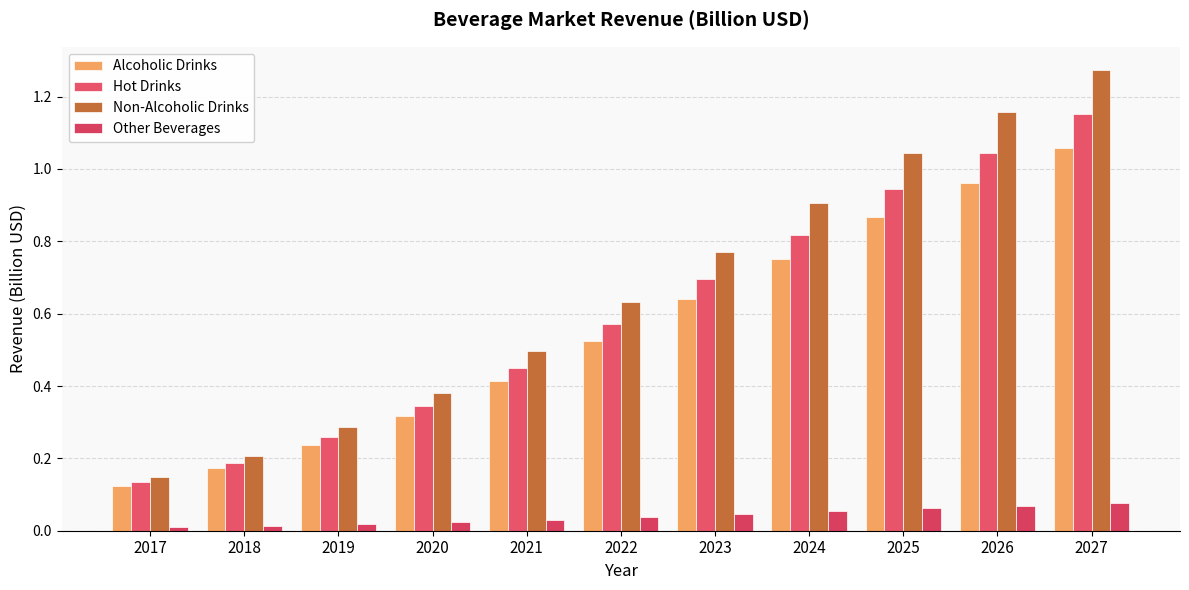

What is the spread (max minus min) of values at 2022?

0.6